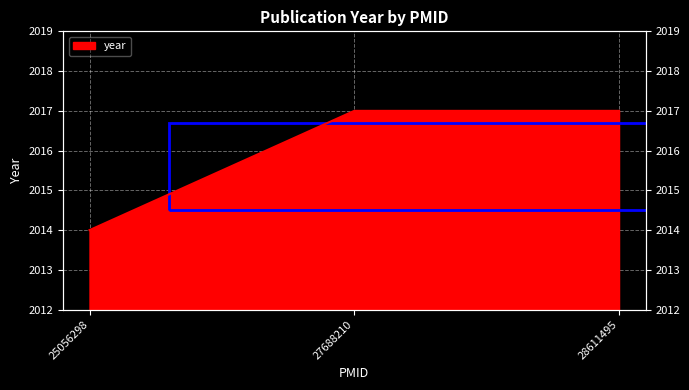

List the labels in order of value, largest first.

27688210, 28611495, 25056298